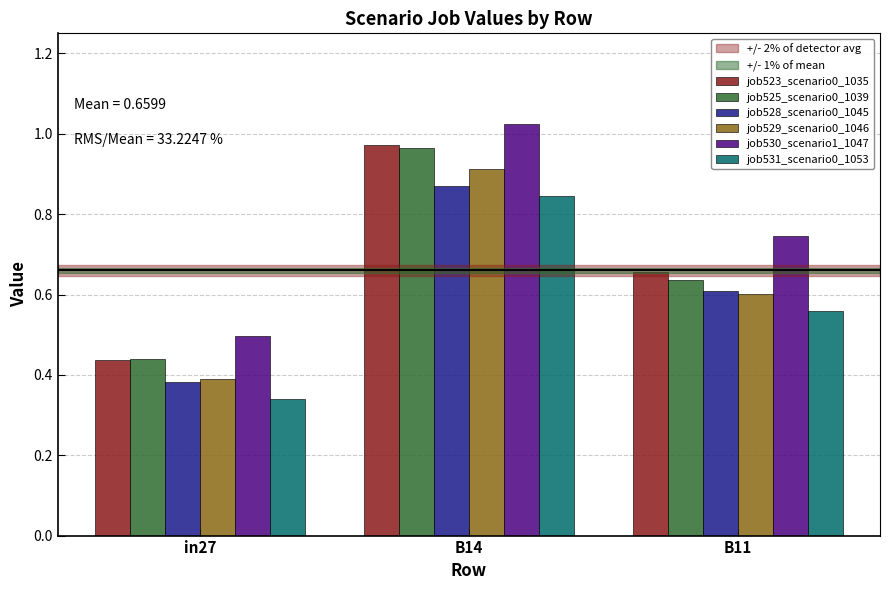

What is the sum of all job528_scenario0_1045 values?

1.9